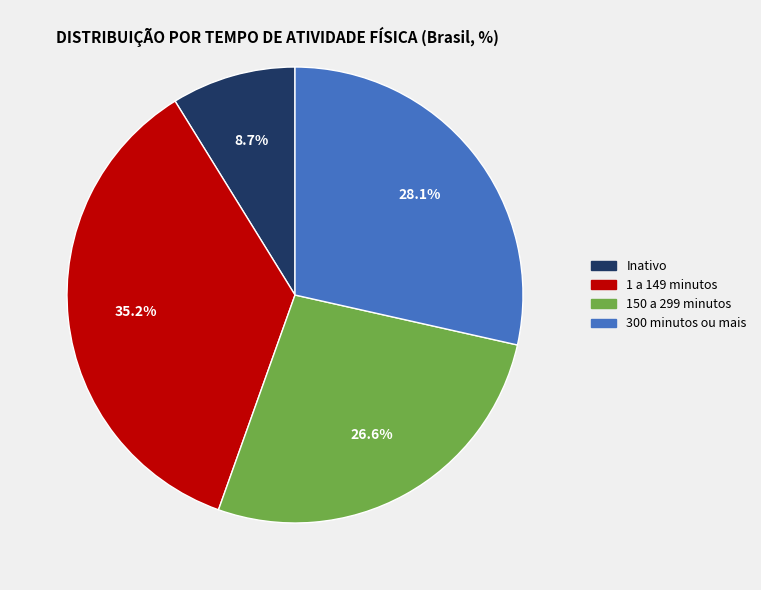

What is the largest slice in the pie chart?

1 a 149 minutos